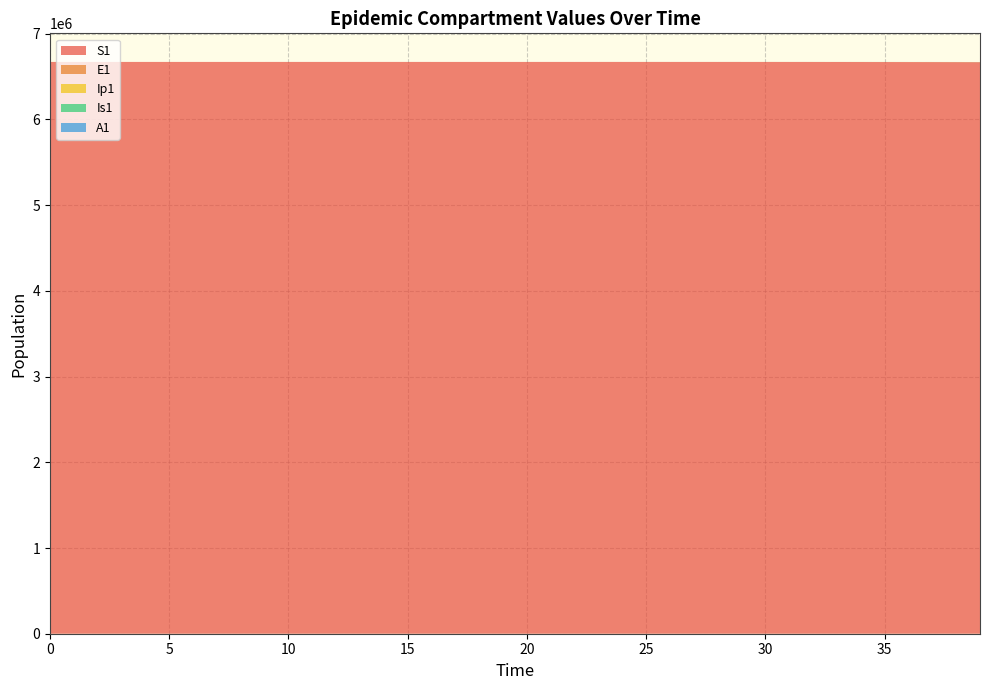

Reading right to left, transcribe all the data shown in this chart.

S1: 39=6667646.1	38=6668298.9	37=6668827.7	36=6669256.1	35=6669603.1	34=6669884.2	33=6670111.9	32=6670296.4	31=6670445.8	30=6670566.8	29=6670664.8	28=6670744.2	27=6670808.5	26=6670860.6	25=6670902.8	24=6670937.0	23=6670964.7	22=6670987.1	21=6671005.2	20=6671020.0	19=6671031.9	18=6671041.5	17=6671049.3	16=6671055.7	15=6671060.8	14=6671065.0	13=6671068.3	12=6671071.0	11=6671073.2	10=6671075.0	9=6671076.5	8=6671077.7	7=6671078.6	6=6671079.4	5=6671080.0	4=6671080.5	3=6671081.0	2=6671081.3	1=6671081.6	0=6671082.0
E1: 39=1496.2	38=1212.0	37=981.8	36=795.3	35=644.2	34=521.8	33=422.7	32=342.4	31=277.3	30=224.6	29=182.0	28=147.4	27=119.4	26=96.7	25=78.3	24=63.4	23=51.4	22=41.6	21=33.7	20=27.3	19=22.1	18=17.9	17=14.5	16=11.8	15=9.5	14=7.7	13=6.2	12=5.1	11=4.1	10=3.3	9=2.7	8=2.2	7=1.8	6=1.4	5=1.1	4=0.9	3=0.7	2=0.5	1=0.3	0=0.0
Ip1: 39=233.0	38=188.7	37=152.9	36=123.8	35=100.3	34=81.3	33=65.8	32=53.3	31=43.2	30=35.0	29=28.3	28=22.9	27=18.6	26=15.1	25=12.2	24=9.9	23=8.0	22=6.5	21=5.2	20=4.3	19=3.4	18=2.8	17=2.3	16=1.8	15=1.5	14=1.2	13=1.0	12=0.8	11=0.6	10=0.5	9=0.4	8=0.3	7=0.3	6=0.2	5=0.2	4=0.1	3=0.1	2=0.1	1=0.0	0=0.0
Is1: 39=538.2	38=436.0	37=353.1	36=286.1	35=231.7	34=187.7	33=152.0	32=123.1	31=99.7	30=80.8	29=65.4	28=53.0	27=42.9	26=34.8	25=28.2	24=22.8	23=18.5	22=15.0	21=12.1	20=9.8	19=8.0	18=6.5	17=5.2	16=4.2	15=3.4	14=2.8	13=2.3	12=1.9	11=1.5	10=1.3	9=1.0	8=0.9	7=0.8	6=0.7	5=0.6	4=0.6	3=0.6	2=0.7	1=0.8	0=1.0
A1: 39=292.8	38=237.1	37=192.1	36=155.6	35=126.0	34=102.1	33=82.7	32=67.0	31=54.3	30=43.9	29=35.6	28=28.8	27=23.4	26=18.9	25=15.3	24=12.4	23=10.1	22=8.1	21=6.6	20=5.3	19=4.3	18=3.5	17=2.8	16=2.3	15=1.9	14=1.5	13=1.2	12=1.0	11=0.8	10=0.6	9=0.5	8=0.4	7=0.3	6=0.2	5=0.2	4=0.1	3=0.1	2=0.0	1=0.0	0=0.0